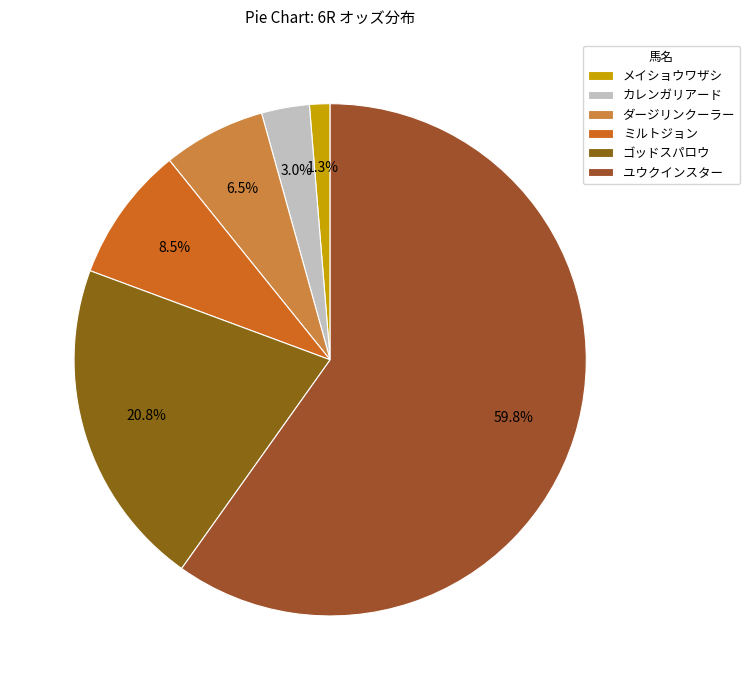

To the nearest percent, what is the average slice percentage?

17%